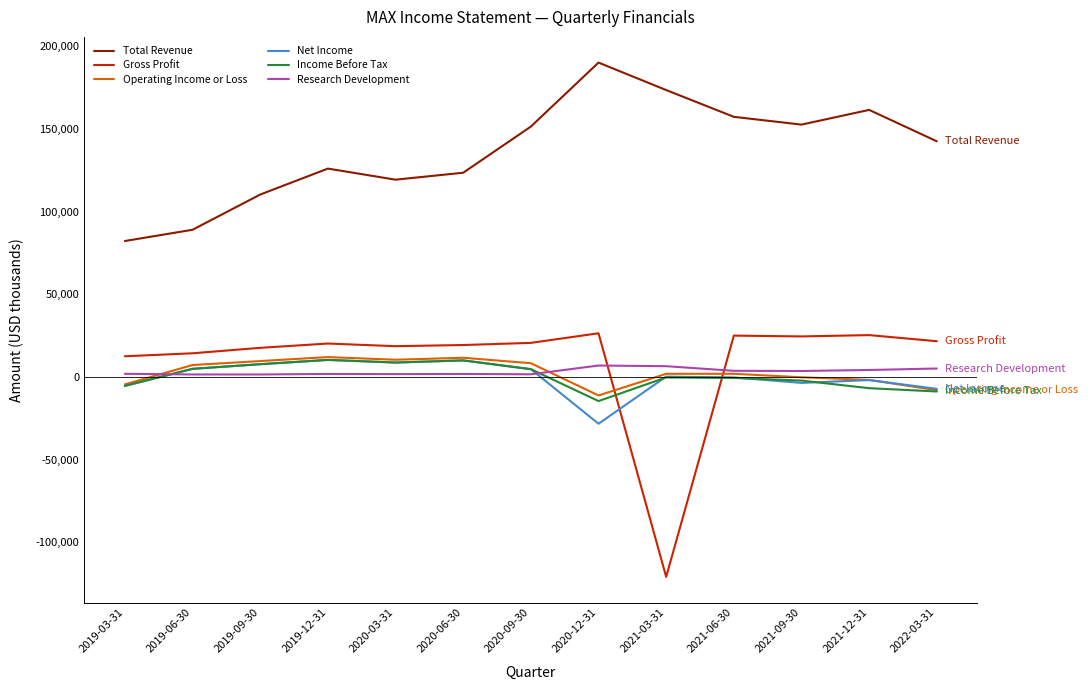

The value of Gross Profit at 2021-06-30 is 7309. True or false?

False